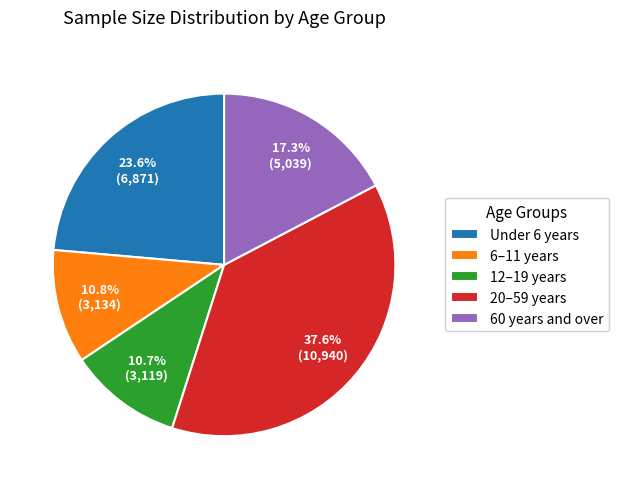

Count the number of slices in the pie.

5